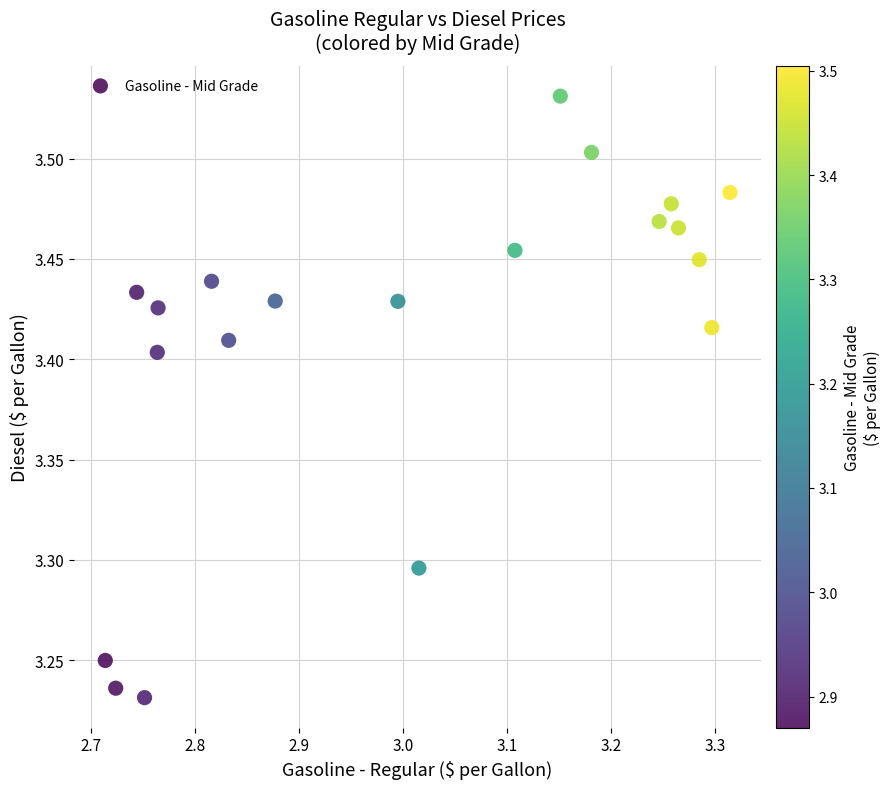

What is the range of X values (max minus min)?

0.6